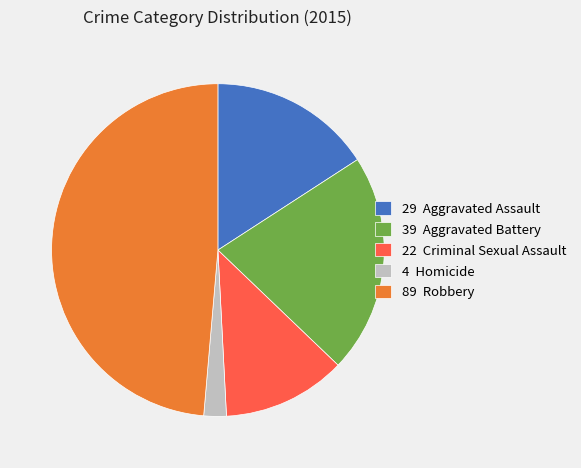

Is there a majority slice in this chart?

No